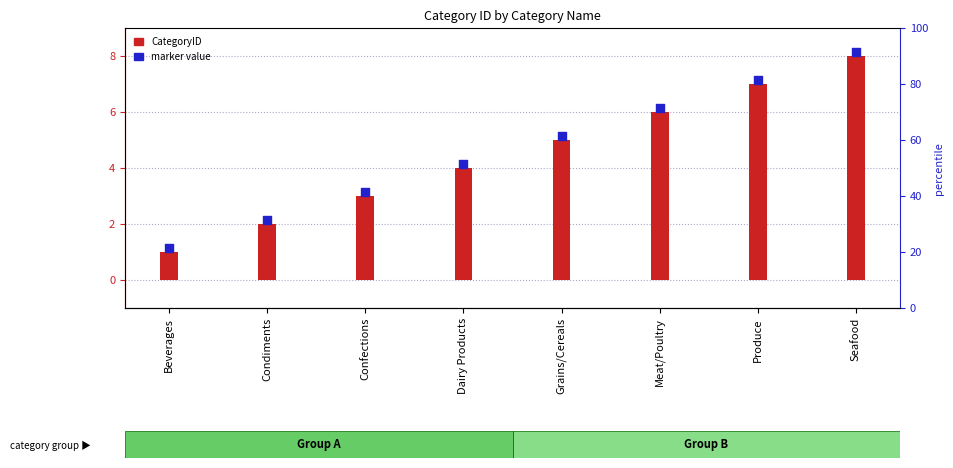

Which series contains the highest Y value?

marker value